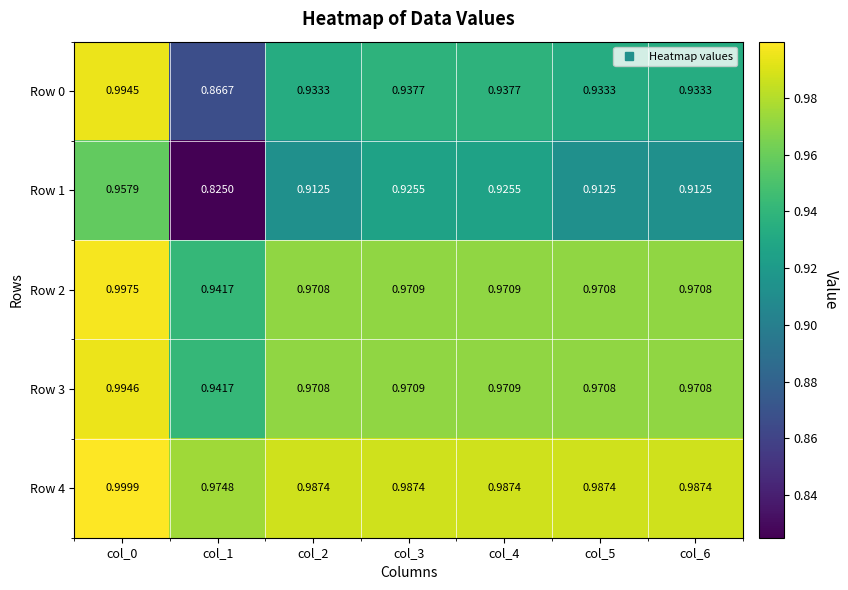

Is the value of Row 0 at col_4 greater than the value of Row 3 at col_1?

No